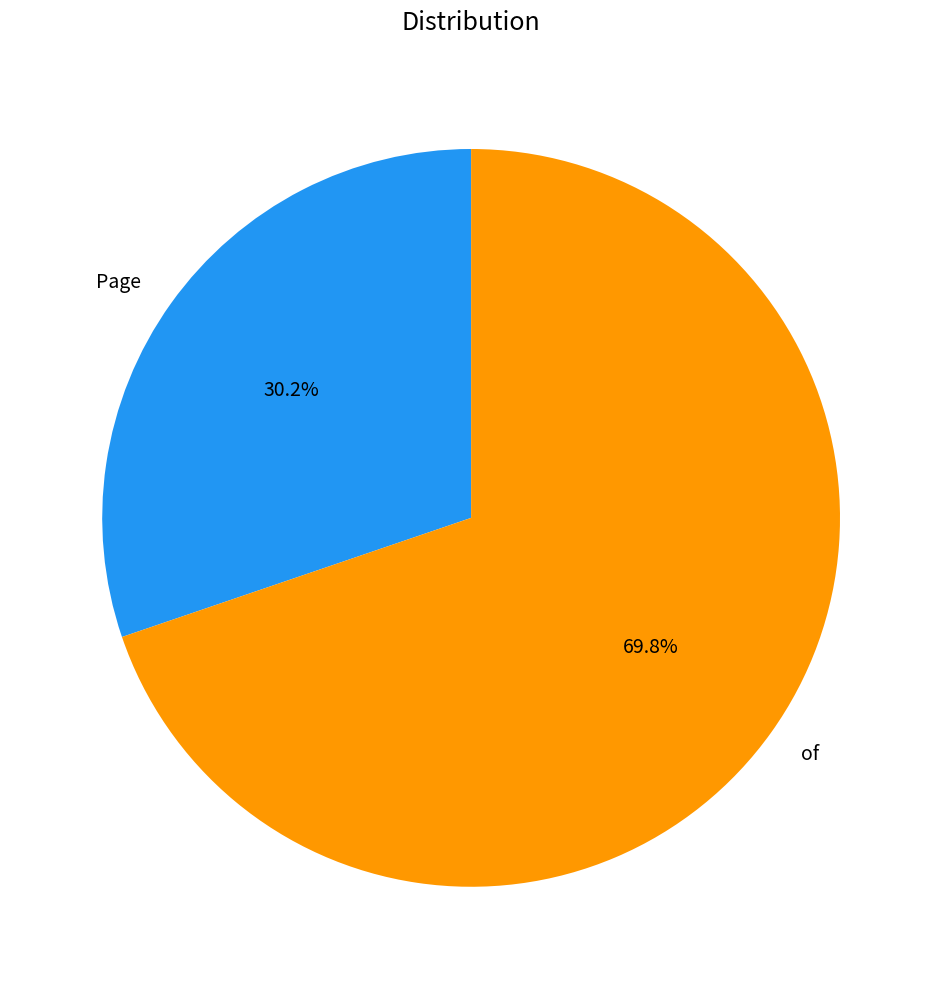

The of slice represents 84% of the pie. True or false?

False